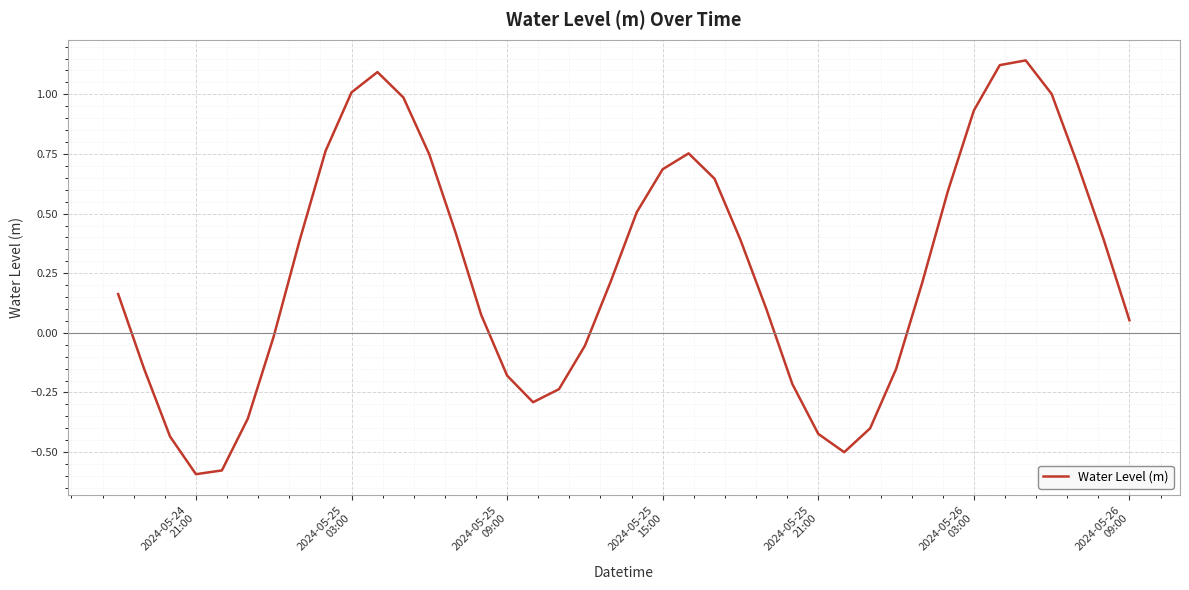

What is the difference between the maximum and minimum values?

1.7